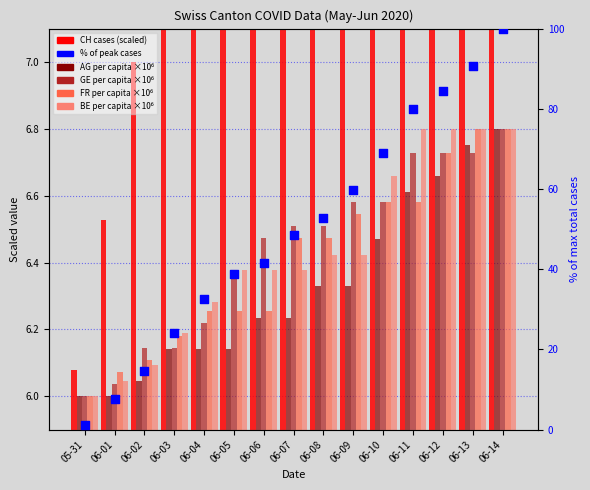

What is the total value across all series at 06-04?

65.7